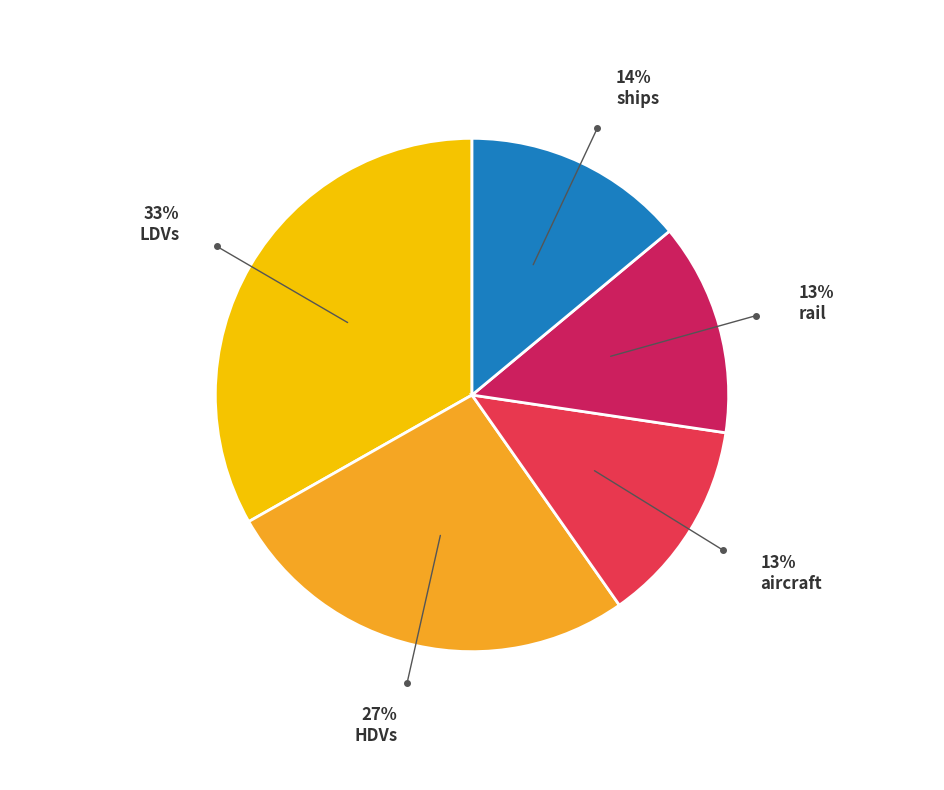

Is there a majority slice in this chart?

No